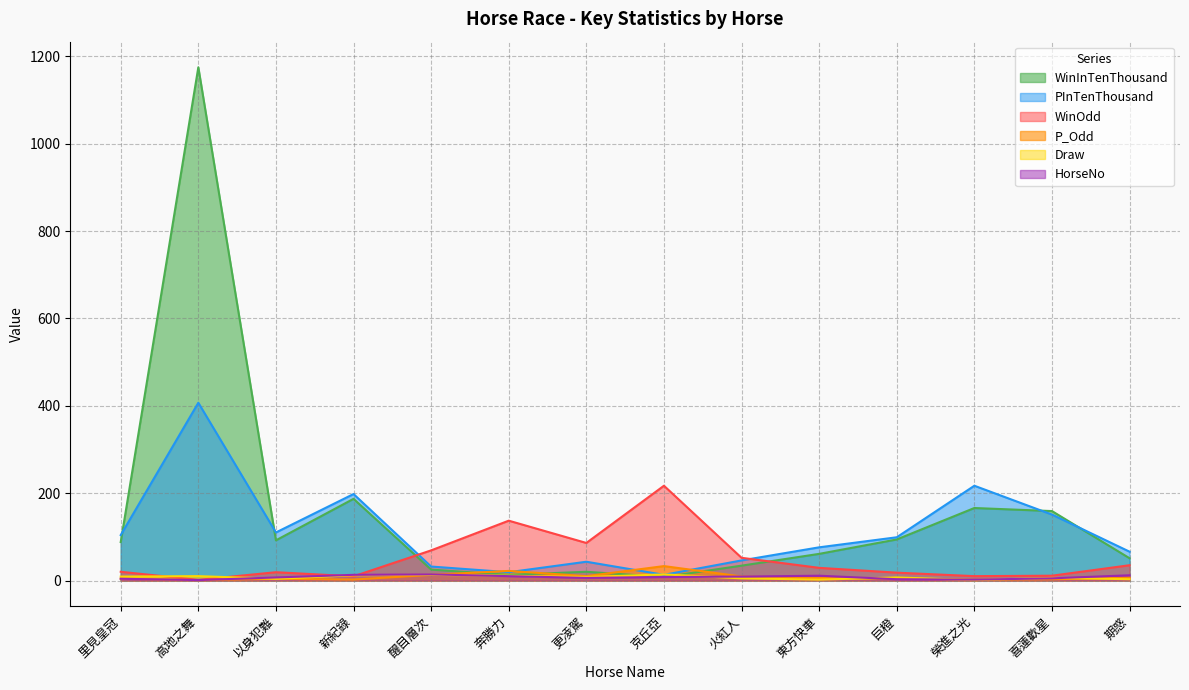

At which category is the sum across all series the highest?

高地之舞